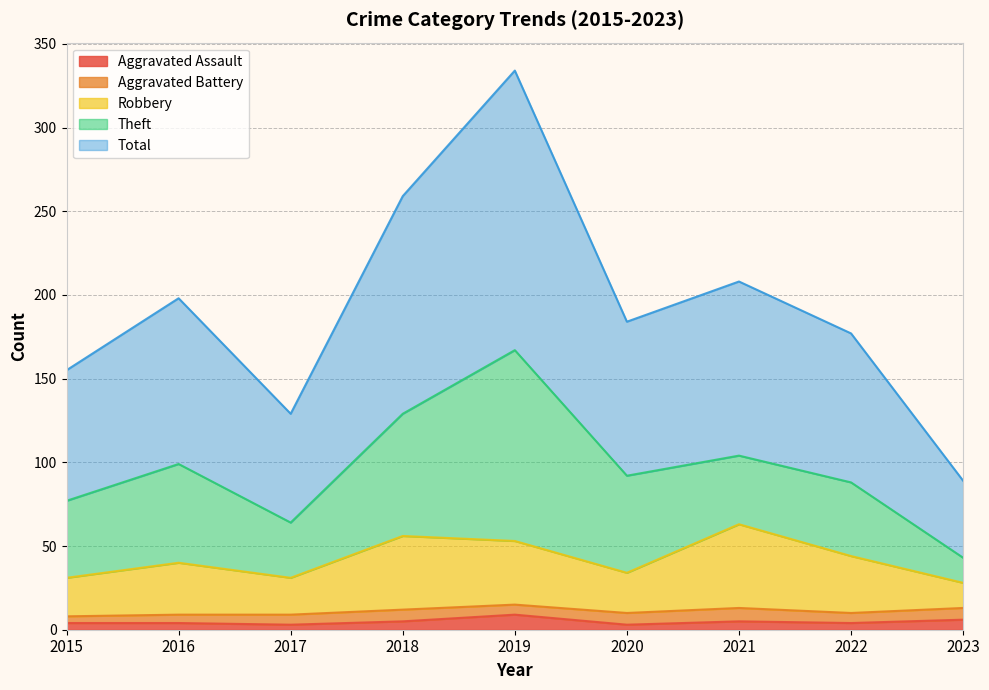

At which label does Robbery reach its minimum?

2023